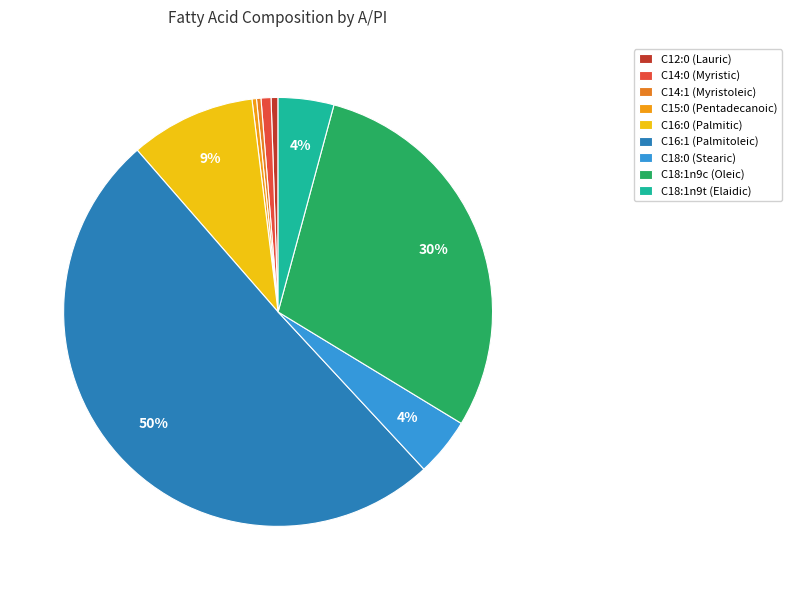

To the nearest percent, what is the combined percentage of C18:0 (Stearic) and C14:0 (Myristic)?

5%